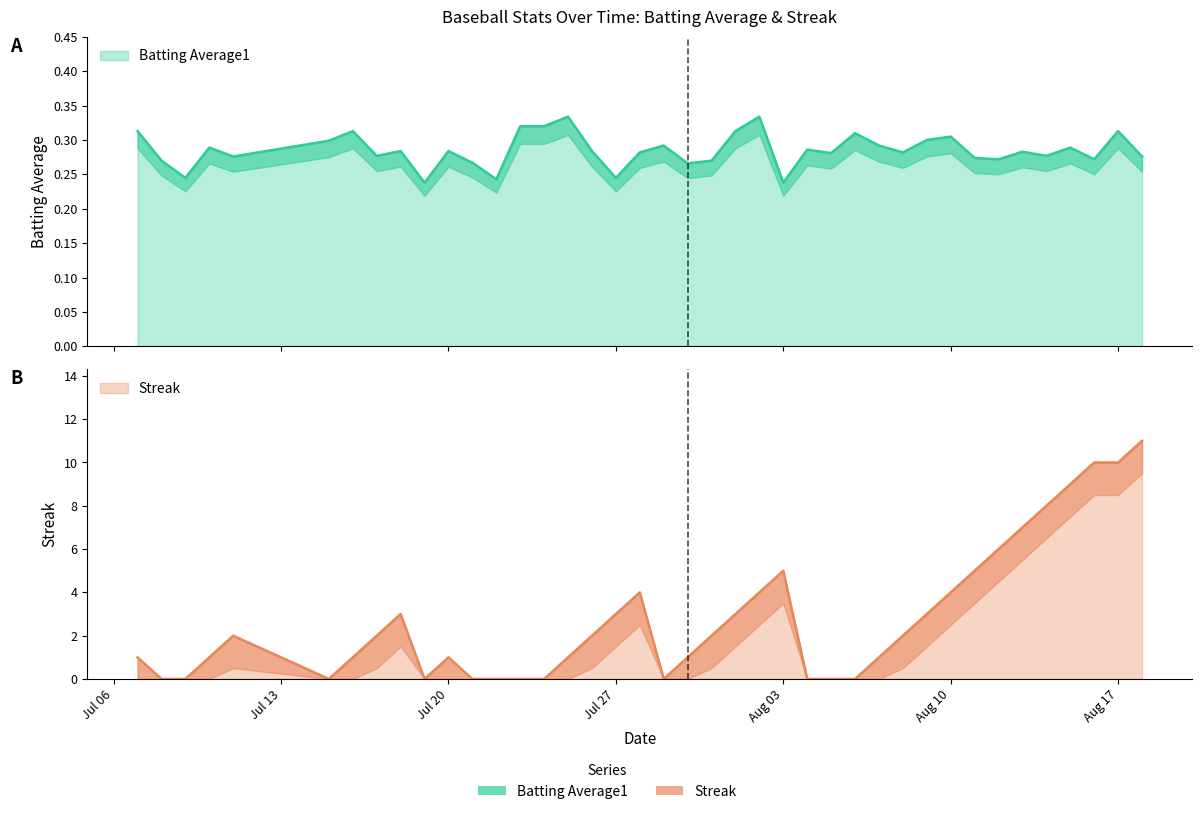

At which category does the chart reach its peak across all series?

2010-08-18